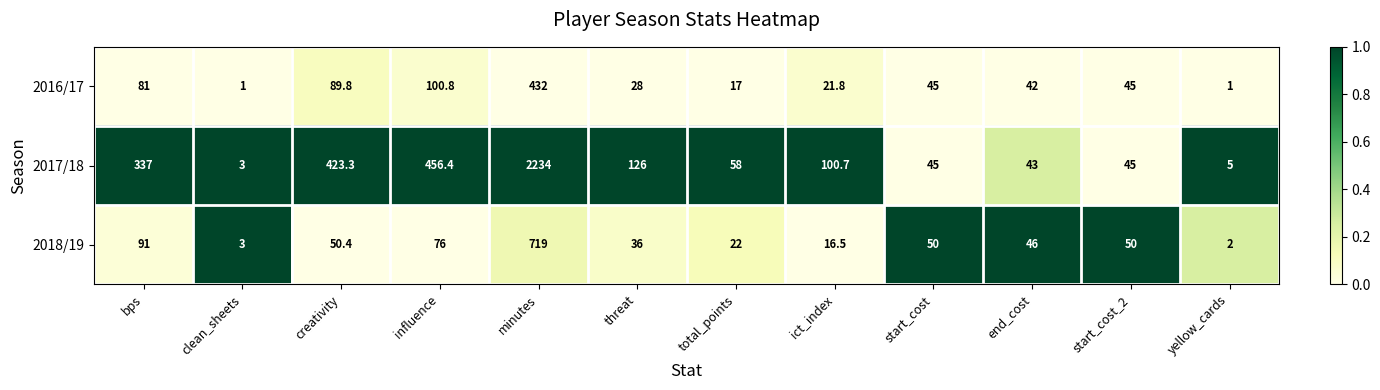

What is the smallest value displayed?

1.0